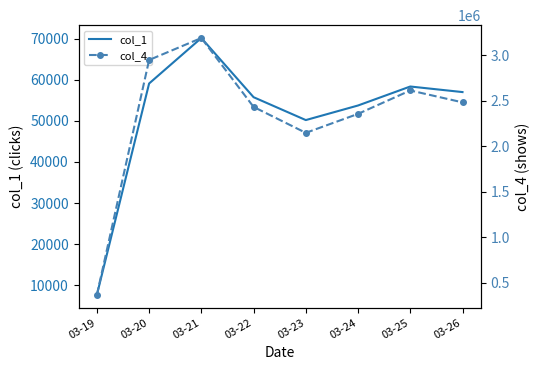

What is the minimum value shown in the chart?

7643